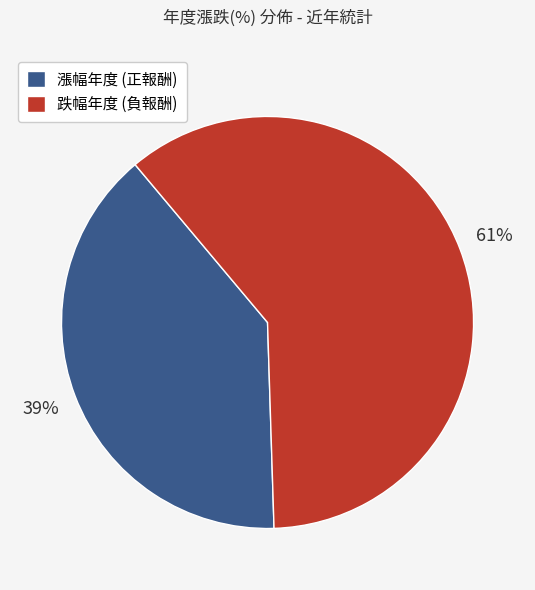

How many slices are in this pie chart?

2